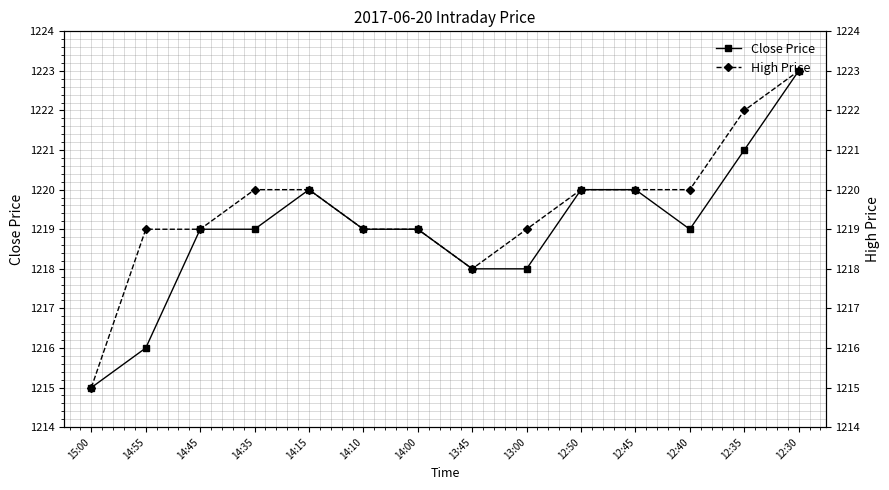

How many values in the High Price series exceed 1220?

2